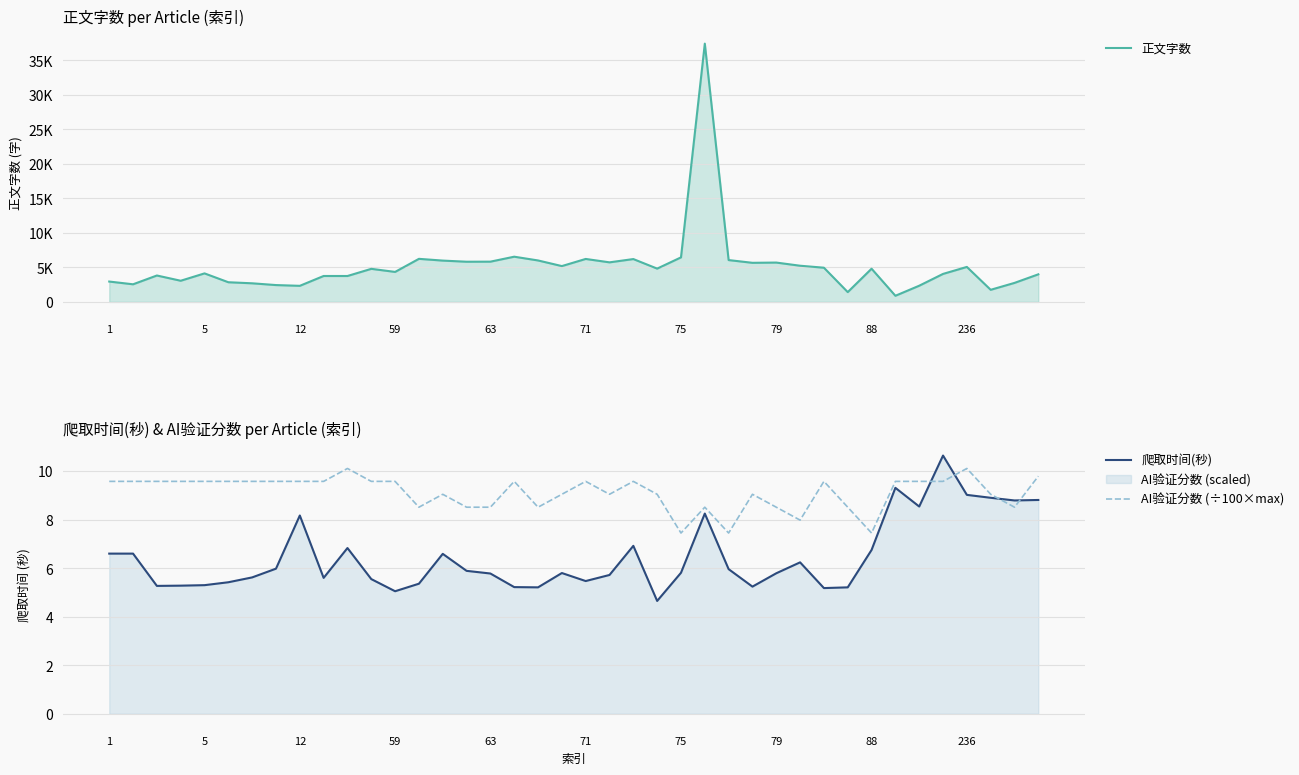

True or false: AI验证分数 (÷100×max) and 正文字数 intersect in this chart.

False